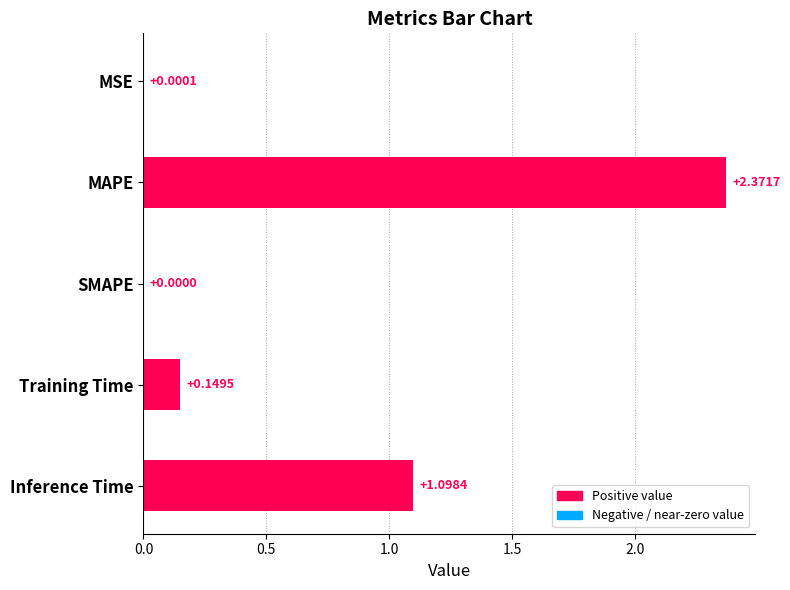

What is the sum of all values?

3.6